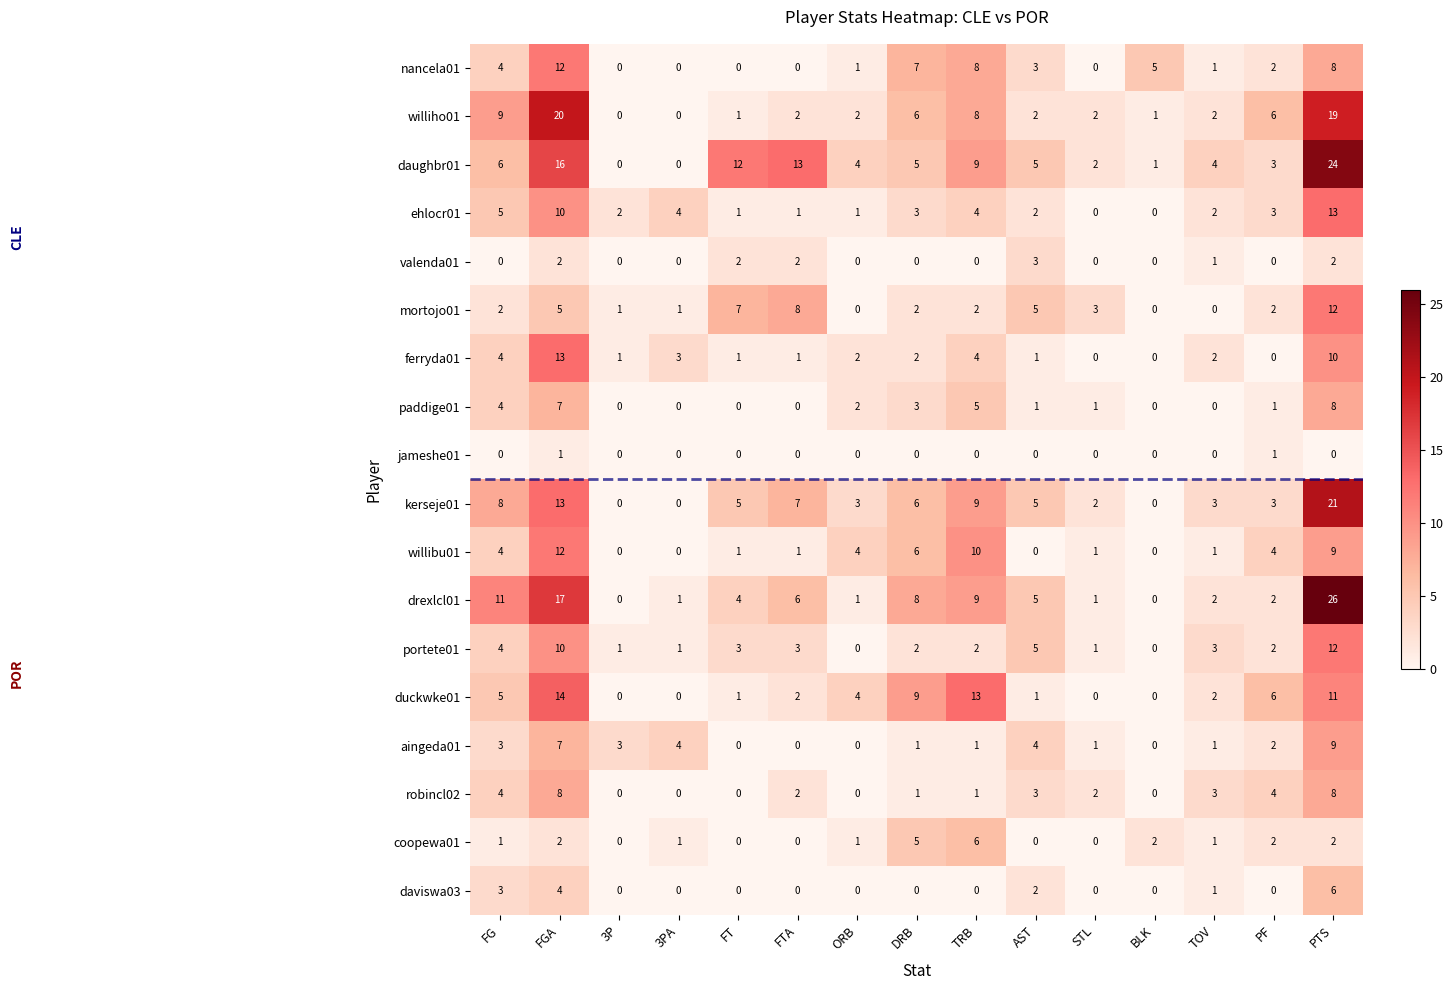

Which category has the highest value in the ehlocr01 series?

PTS